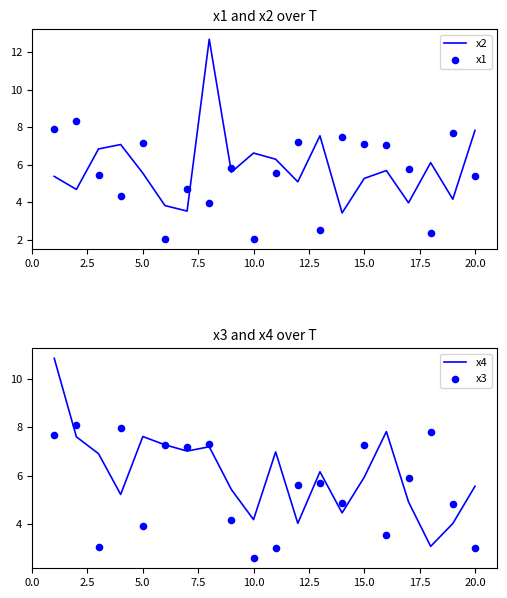

At how many categories does at least one series exceed 12?

1